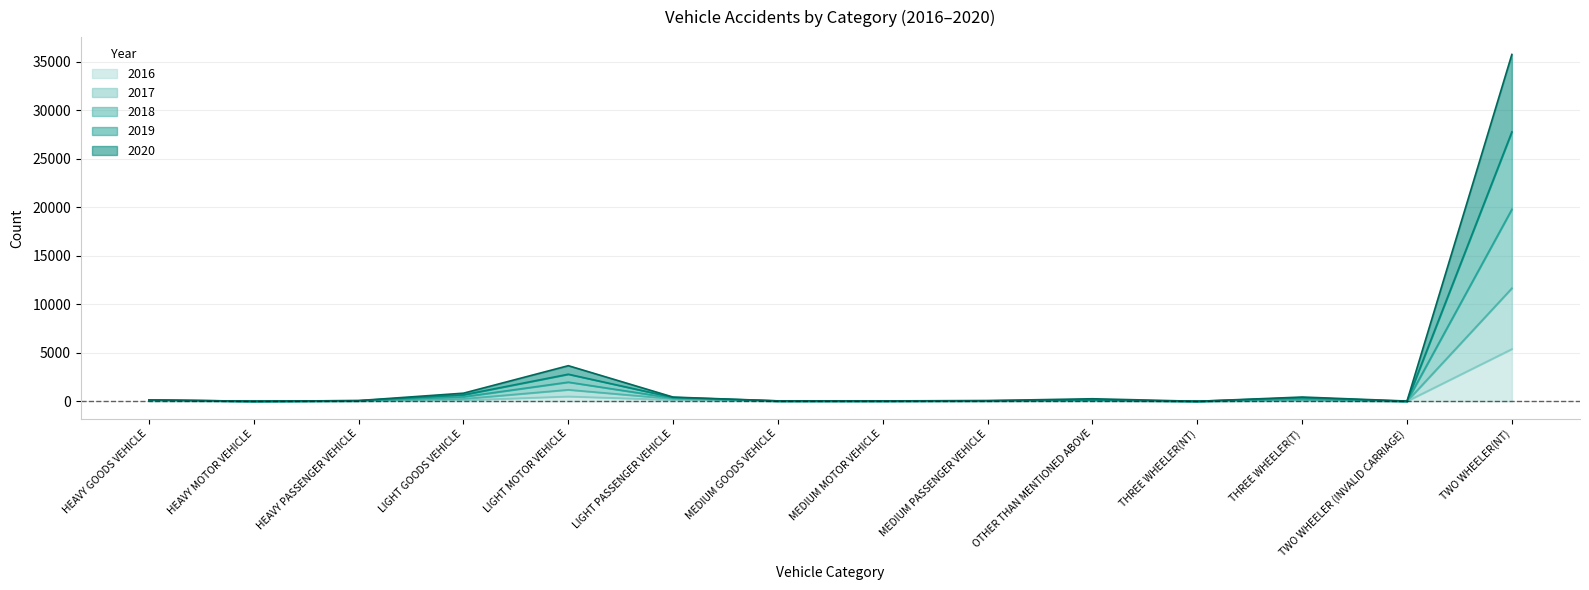

Is it true that 2019 equals 33463 at TWO WHEELER(NT)?

False